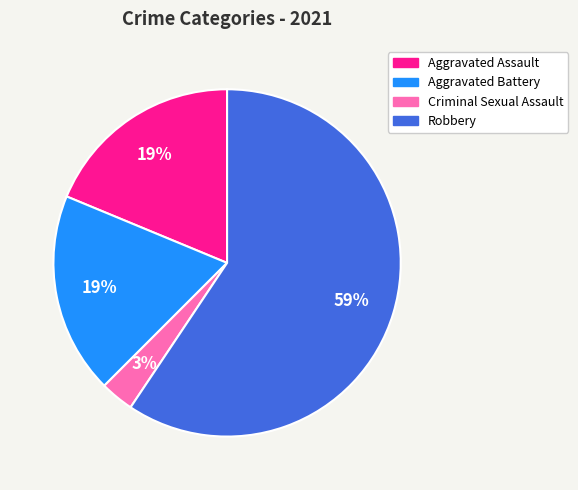

Between Criminal Sexual Assault and Robbery, which is larger?

Robbery